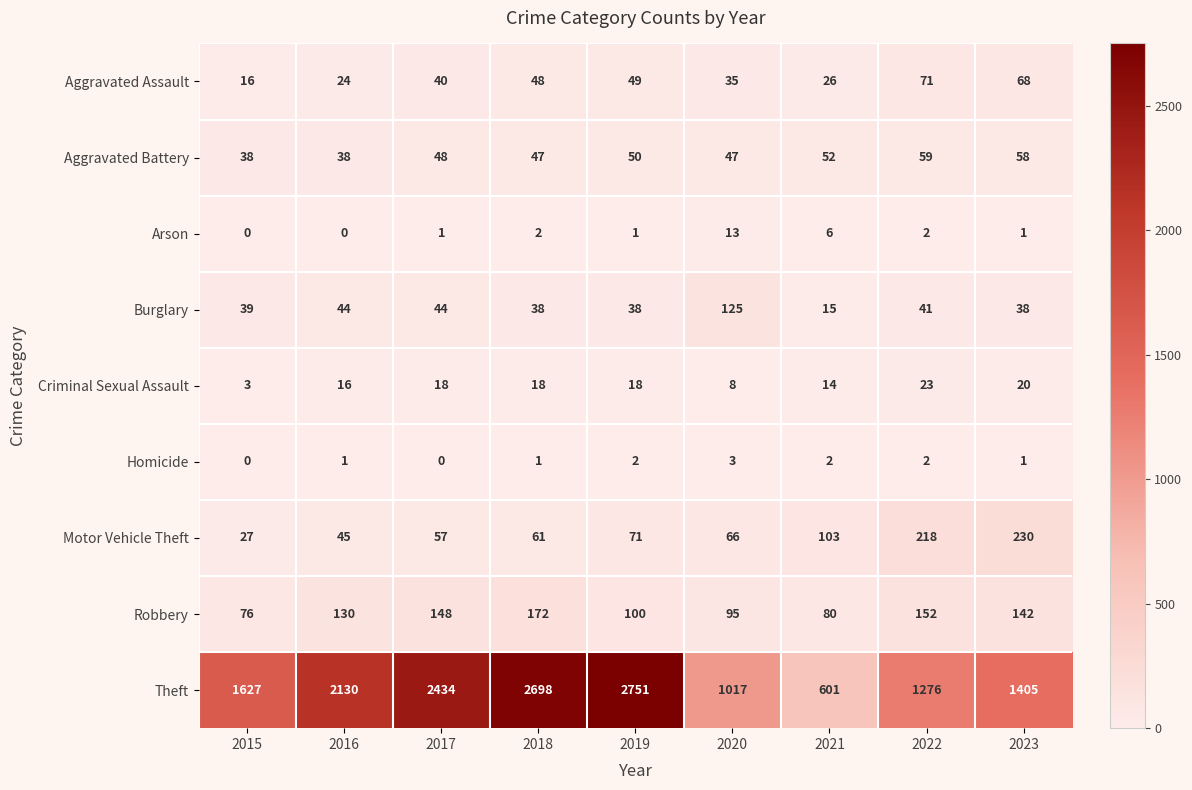

Which category has the highest value across all series?

2019